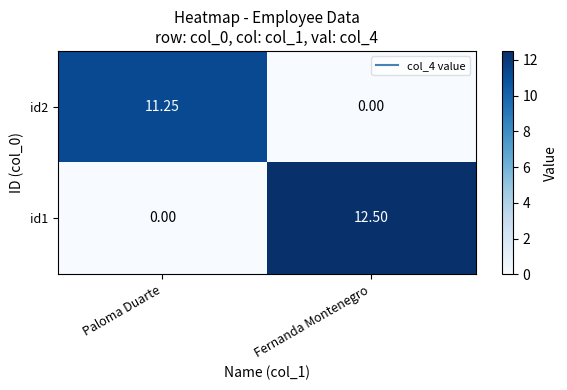

At which label does id2 reach its minimum?

Fernanda Montenegro